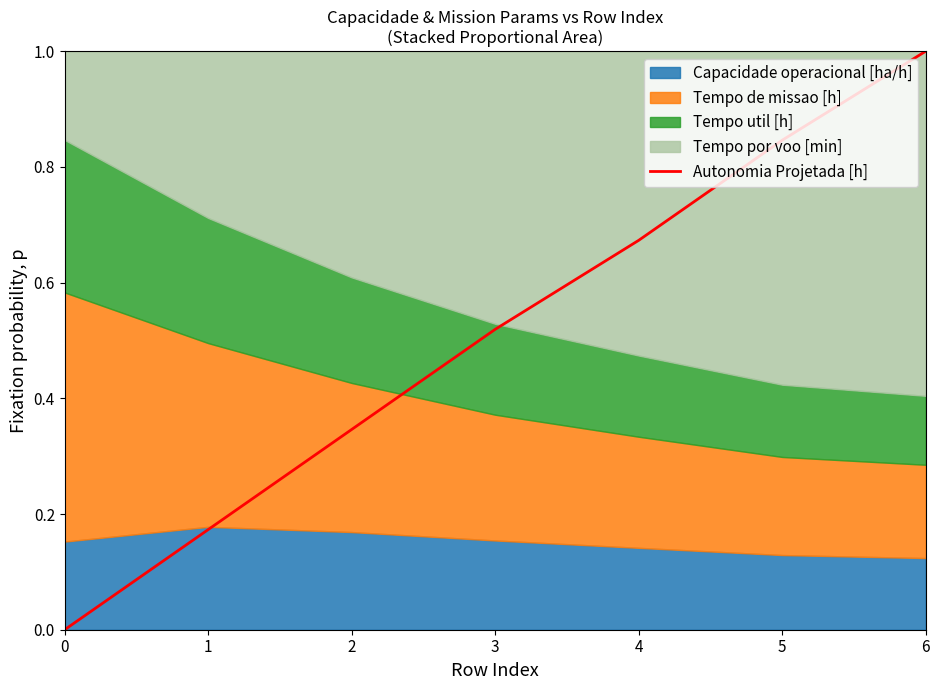

Which has a higher value, 6 or 3?

6